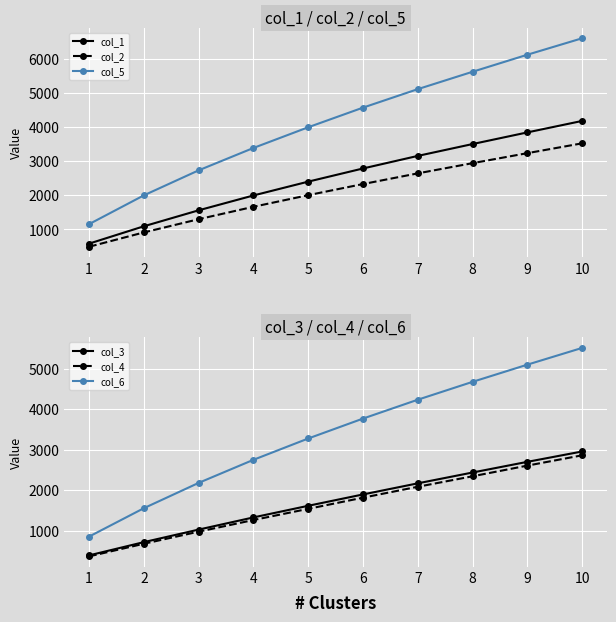

At how many categories does at least one series exceed 1453?

9